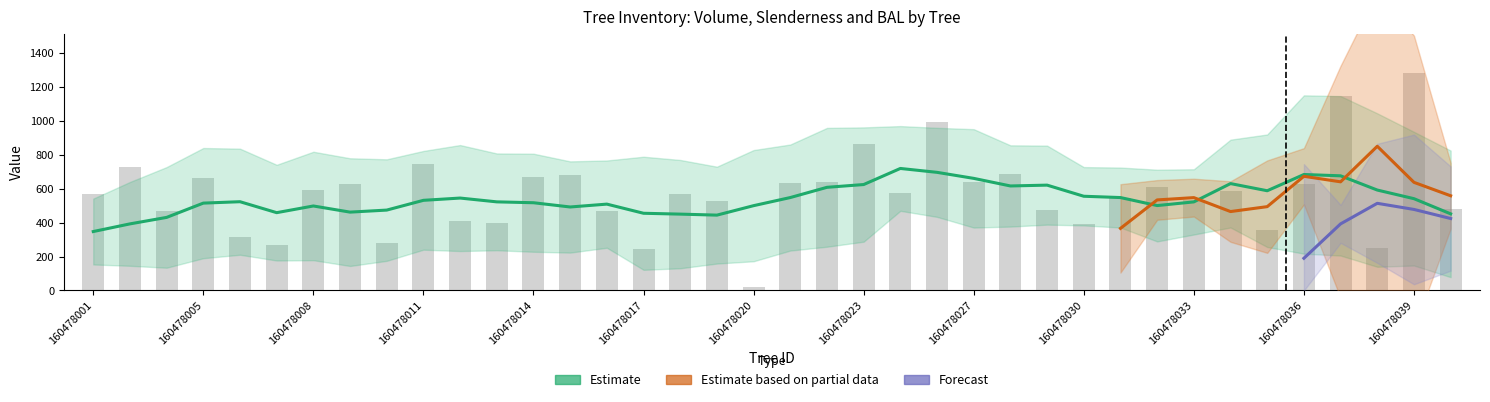

What is the maximum value for esbeltez?

67.8